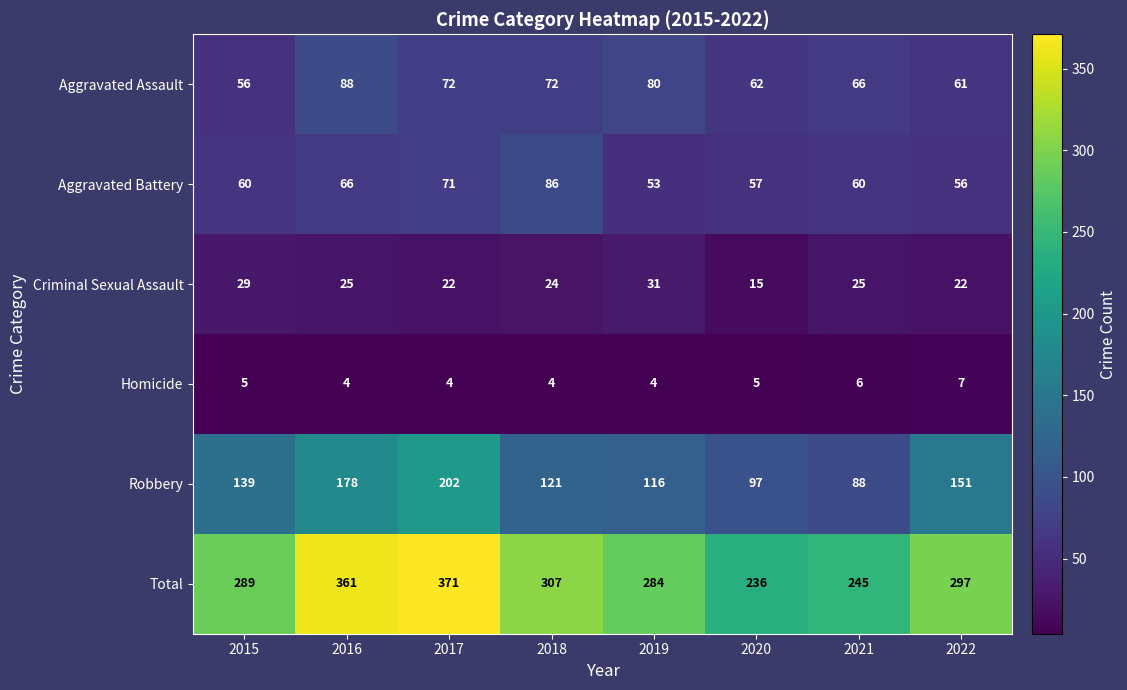

The Aggravated Assault series shows 66 at 2021. True or false?

True